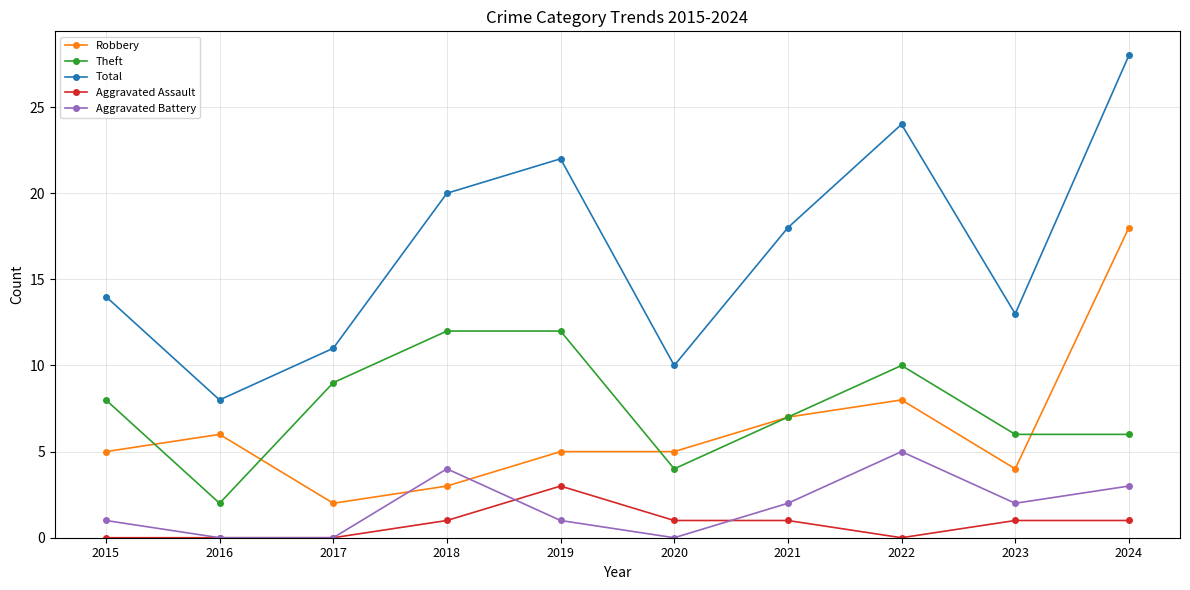

What is the value of the Theft point at the 10th from the left?

6